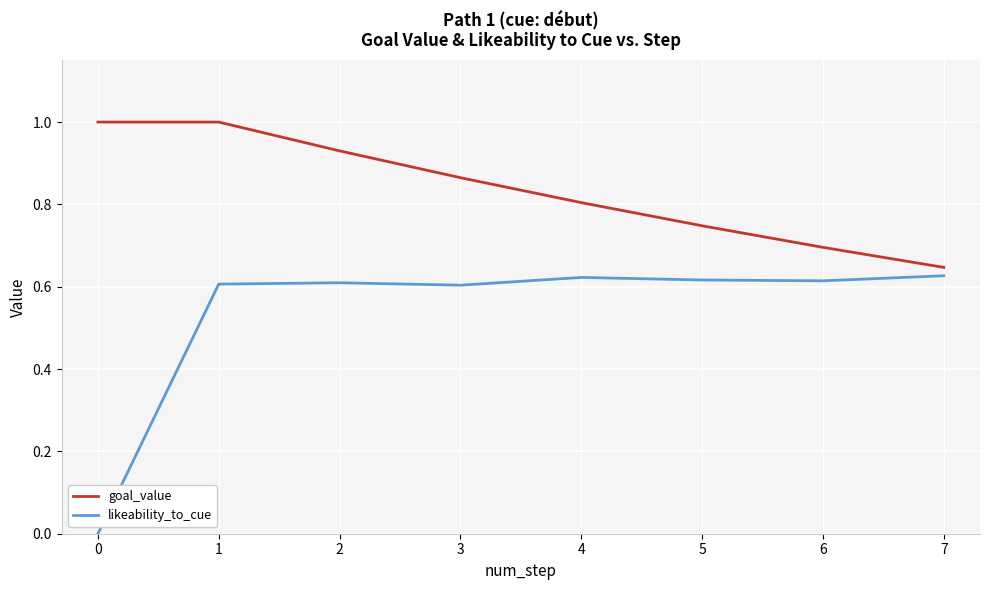

Rank the series by their maximum value, from lowest to highest.

likeability_to_cue, goal_value